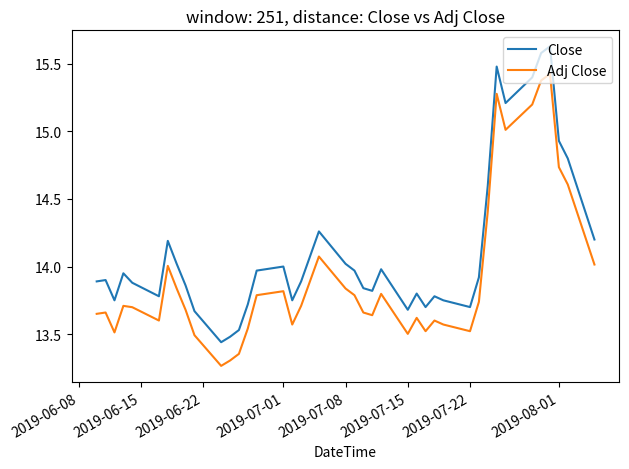

Which series has the largest range (max minus min)?

Close